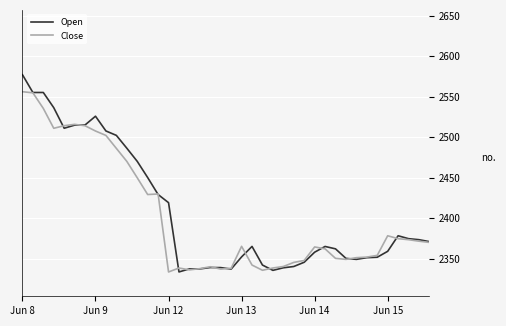

Which series has the widest spread of values?

Open